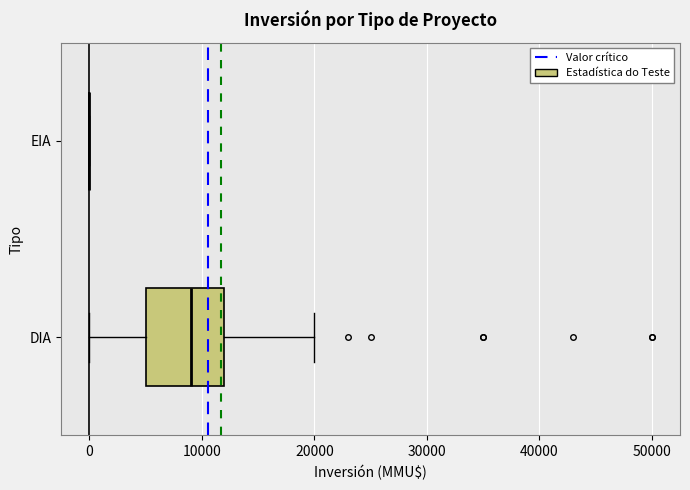

Reading bottom to top, read every box against the x-axis: the position of its median line, the range the box covers, and the ends of its whiskers. The values are not printed on the chart, so give them approximately, as read against the axis.

DIA: median 9000, box 5000 to 12000, whiskers 0 to 20000
EIA: box collapsed to a line at 0, whiskers 0 to 0